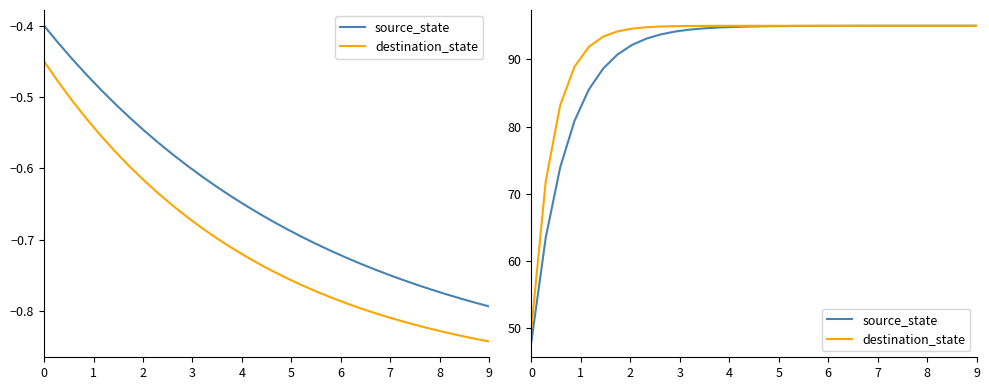

What are all the series names shown in the legend?

source_state, destination_state